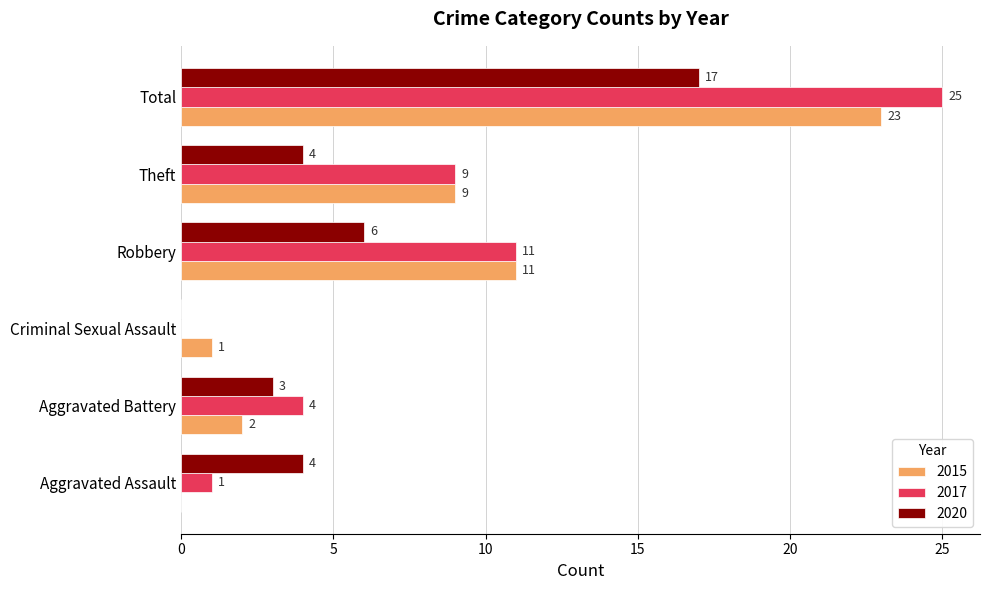

Which series has the largest total across all categories?

2017